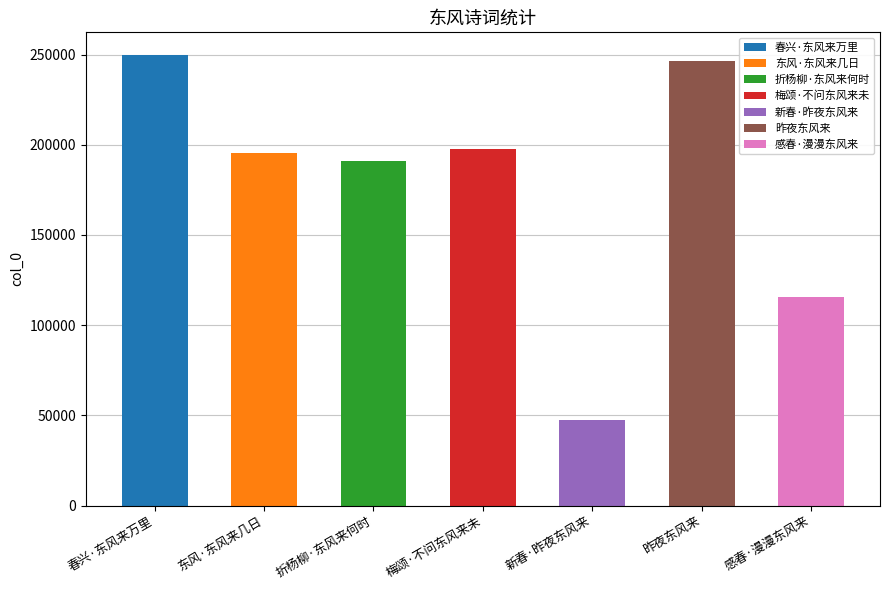

What is the difference between the maximum and minimum values?

202470